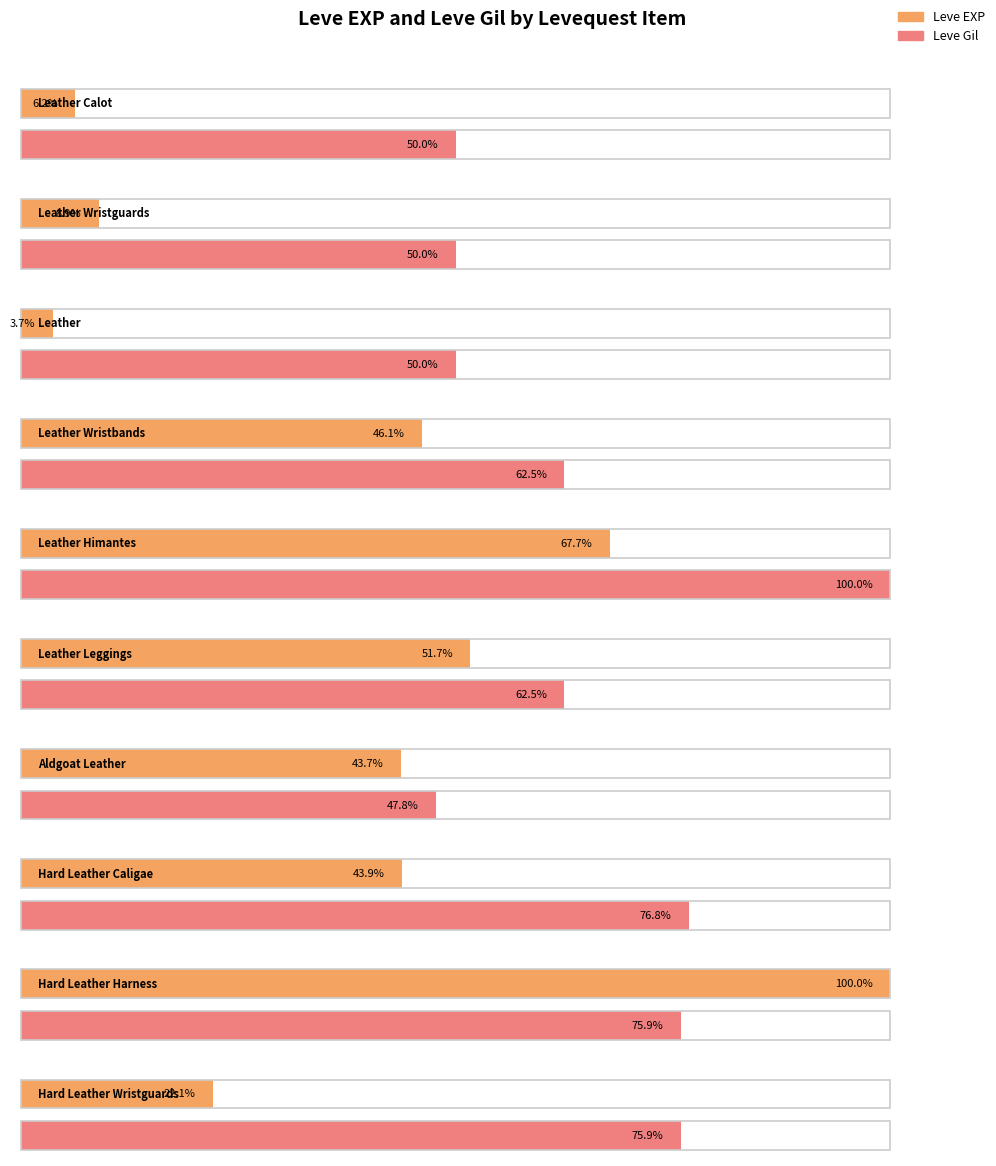

Which has a higher value, Leather Wristguards or Leather Wristbands?

Leather Wristbands